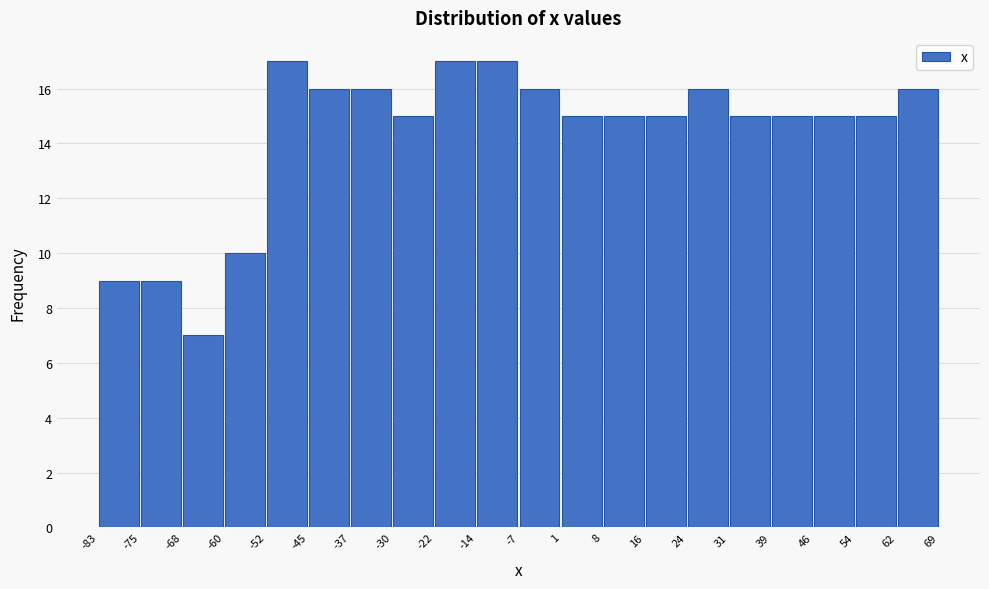

What is the height of the bar covering 8 to 16 on the x-axis? The values are not printed on the chart, so give them approximately, as read against the axis.

15